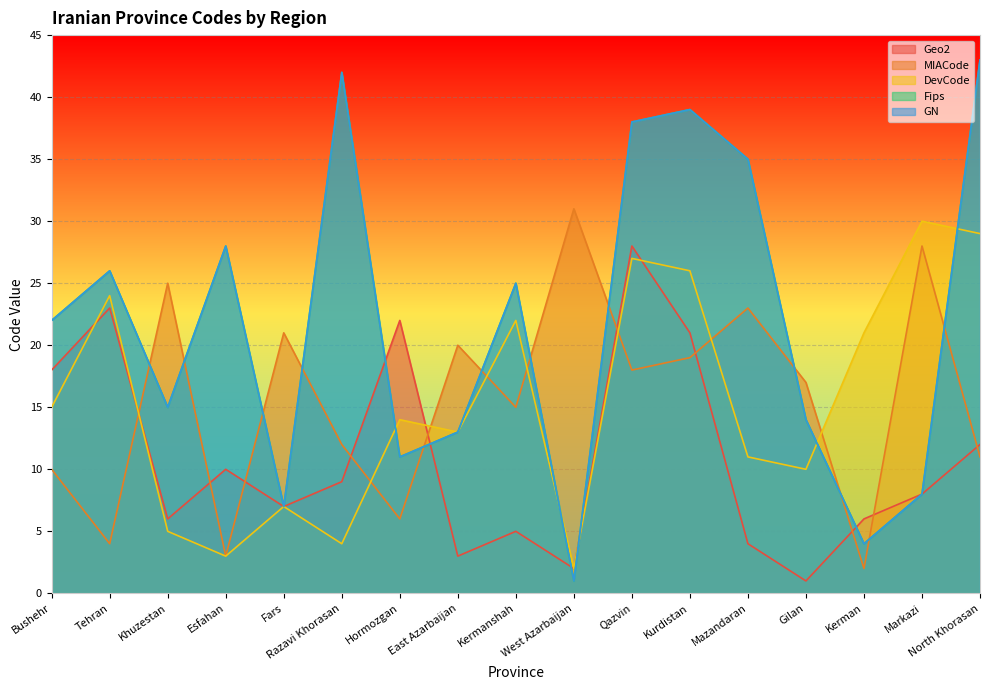

What is the difference between the Fips values at Mazandaran and East Azarbaijan?

22